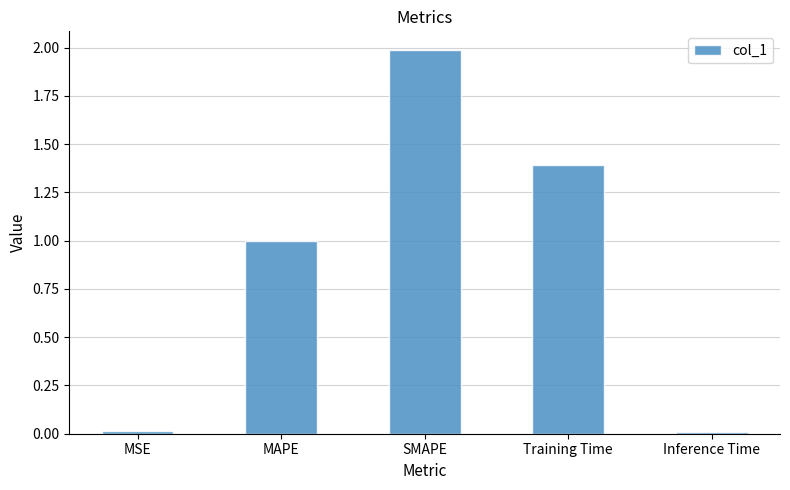

Between MAPE and SMAPE, which is larger?

SMAPE